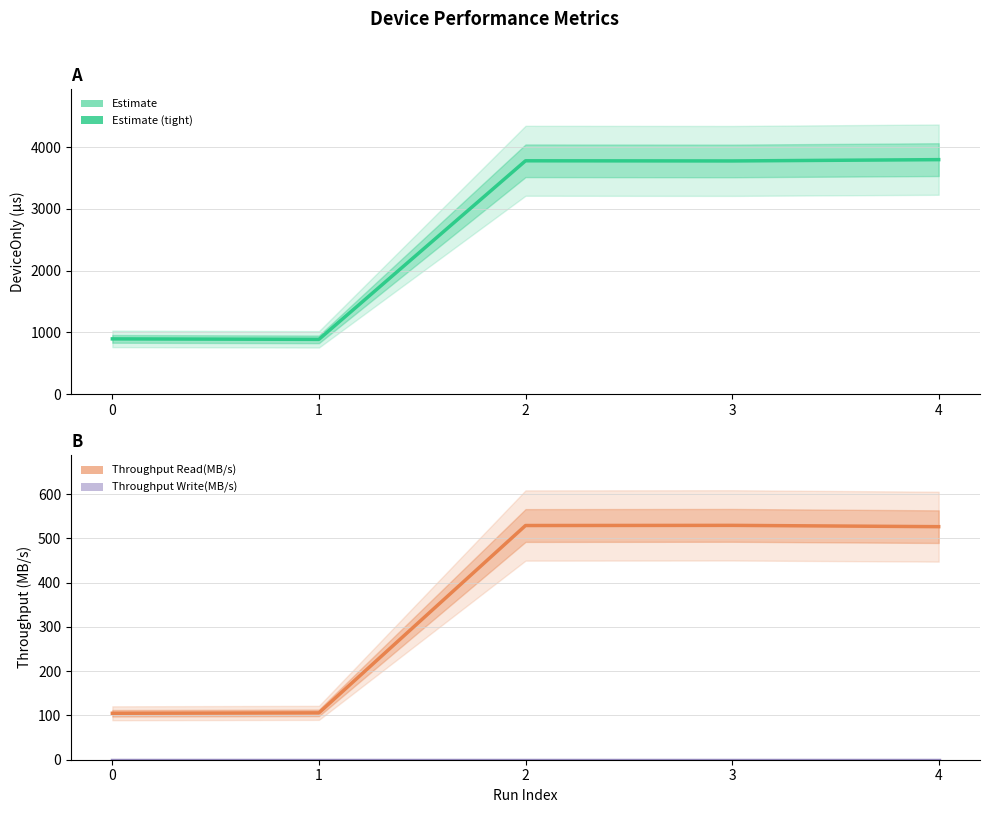

Where is the first local maximum for Throughput Read(MB/s)?

3